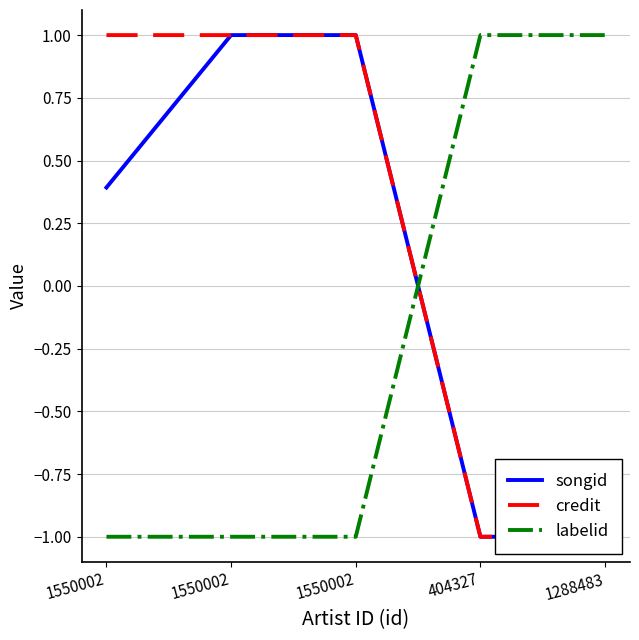

How many negative values does the credit series have?

2